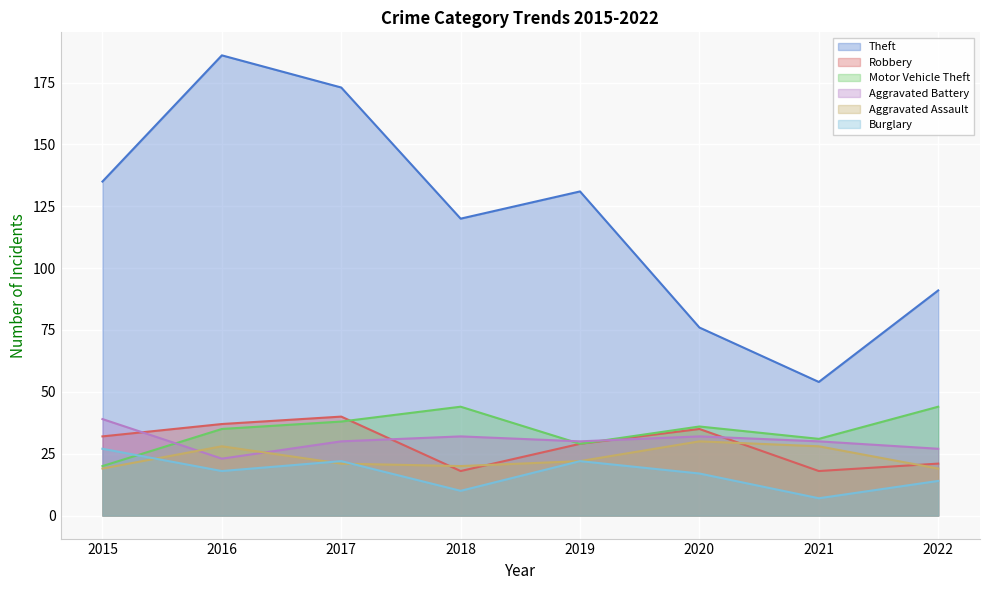

Between 2016 and 2017, which is larger?

2016